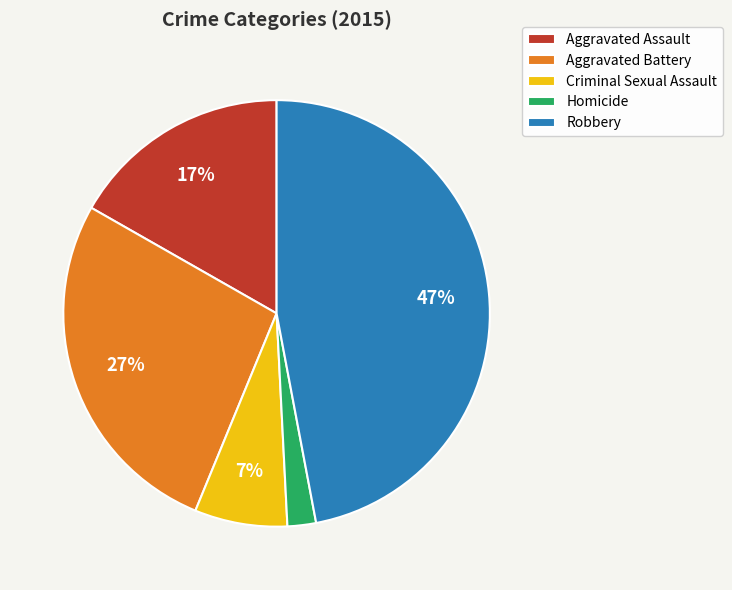

Approximately how many times larger is the value at Robbery compared to Aggravated Assault?

2.8